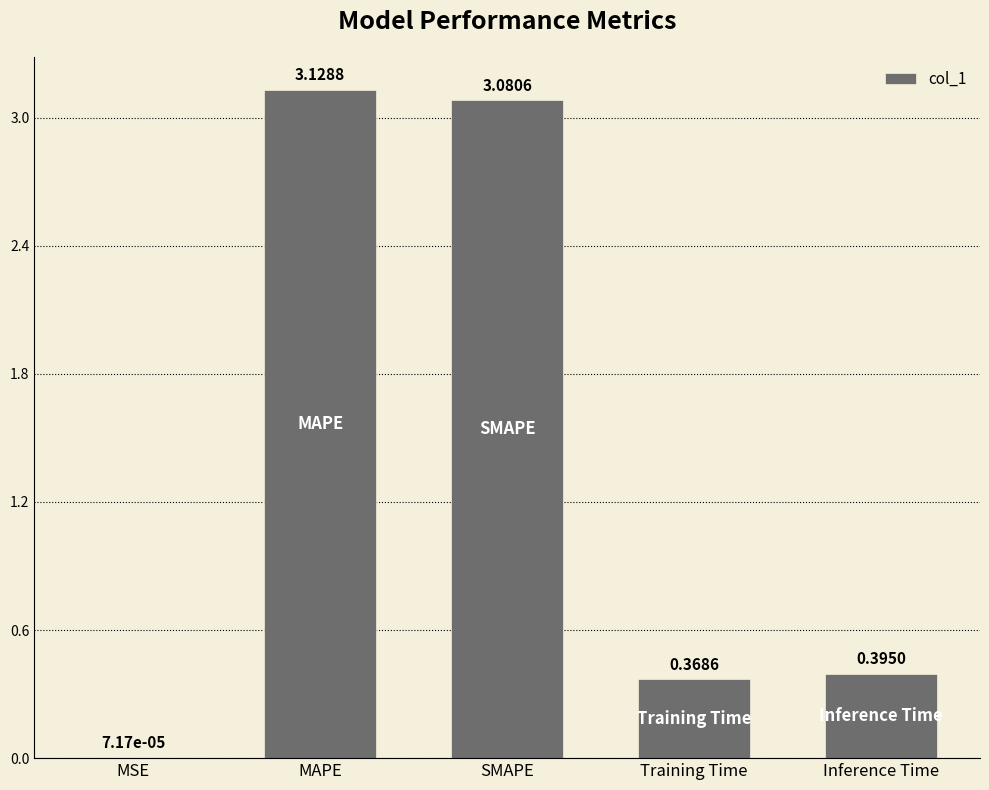

Where is the data nearest to the value 1?

Inference Time